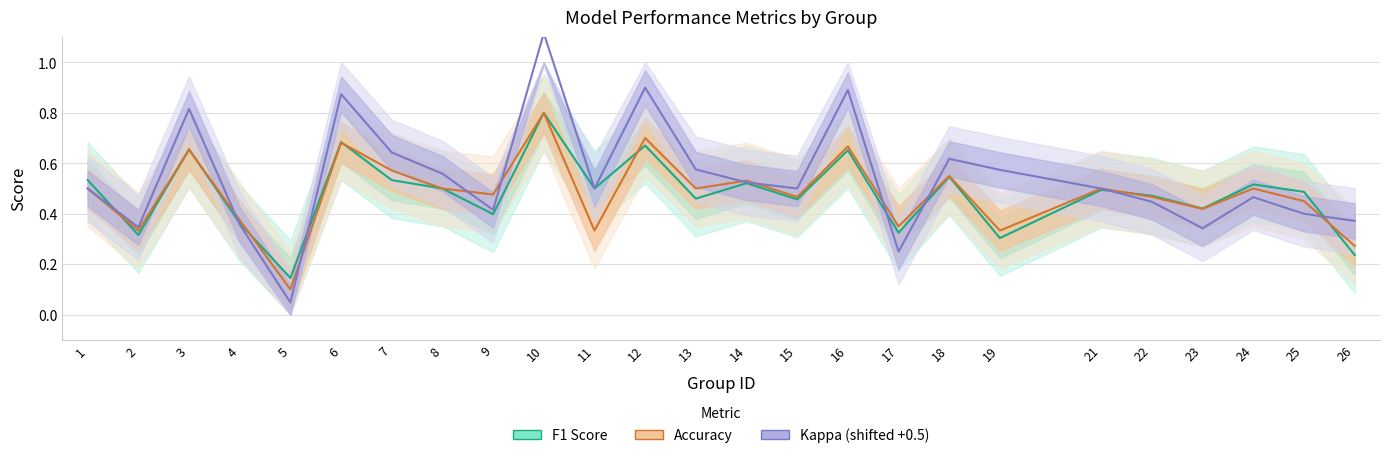

Reading right to left, what are all the values shown in this chart?

F1 Score: 26=0.2	25=0.5	24=0.5	23=0.4	22=0.5	21=0.5	19=0.3	18=0.5	17=0.3	16=0.7	15=0.5	14=0.5	13=0.5	12=0.7	11=0.5	10=0.8	9=0.4	8=0.5	7=0.5	6=0.7	5=0.1	4=0.4	3=0.7	2=0.3	1=0.5
Accuracy: 26=0.3	25=0.5	24=0.5	23=0.4	22=0.5	21=0.5	19=0.3	18=0.6	17=0.3	16=0.7	15=0.5	14=0.5	13=0.5	12=0.7	11=0.3	10=0.8	9=0.5	8=0.5	7=0.6	6=0.7	5=0.1	4=0.4	3=0.7	2=0.3	1=0.5
Kappa (shifted +0.5): 26=0.4	25=0.4	24=0.5	23=0.3	22=0.4	21=0.5	19=0.6	18=0.6	17=0.2	16=0.9	15=0.5	14=0.5	13=0.6	12=0.9	11=0.5	10=1.1	9=0.4	8=0.6	7=0.6	6=0.9	5=0.0	4=0.4	3=0.8	2=0.3	1=0.5